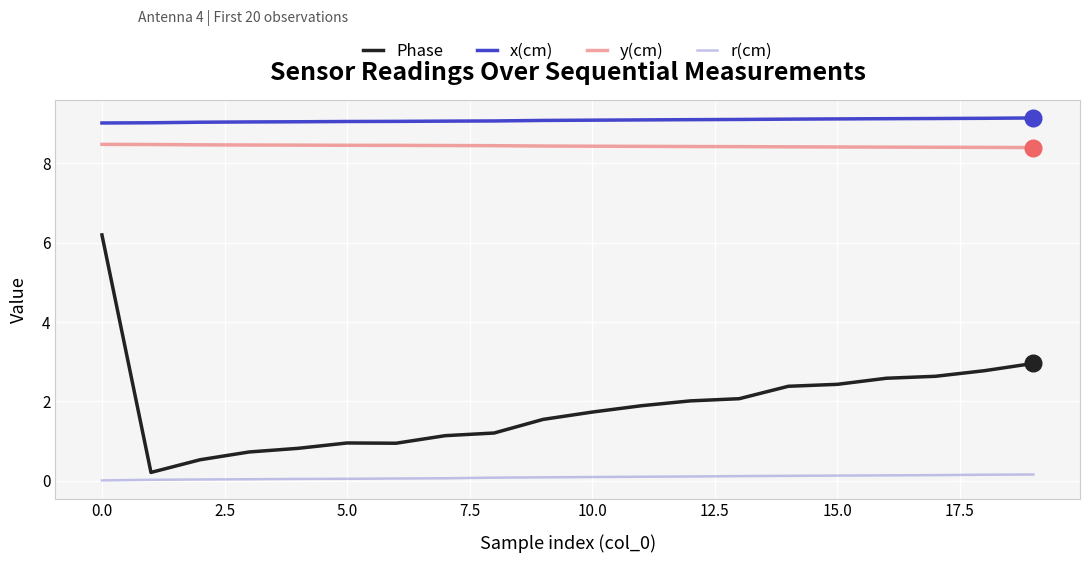

Which series has the largest total across all categories?

x(cm)